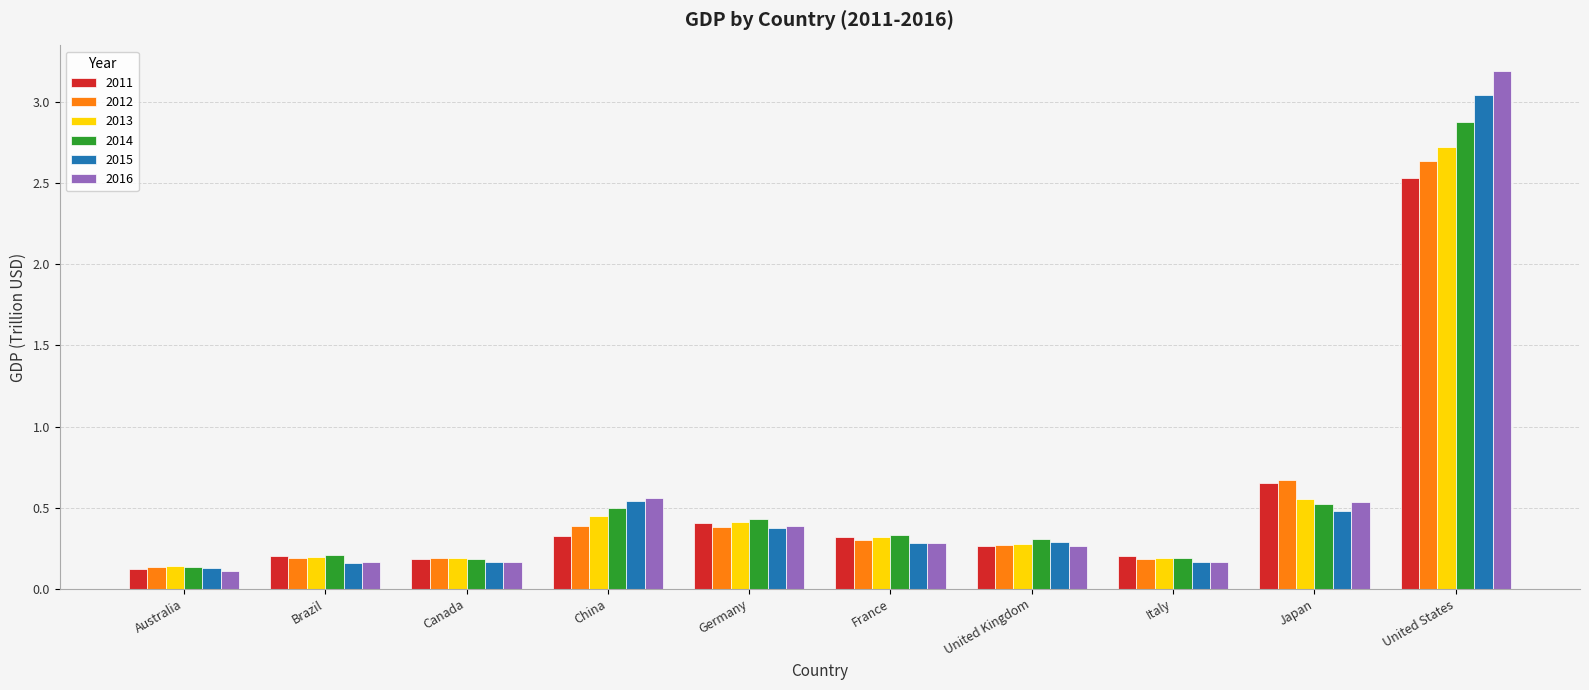

What is the difference between the second highest and minimum values in the 2016 series?

0.4